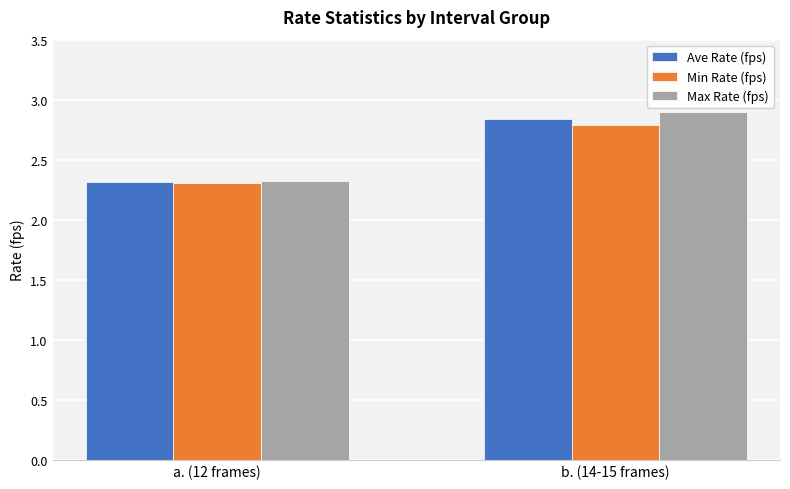

Which series has the widest spread of values?

Max Rate (fps)